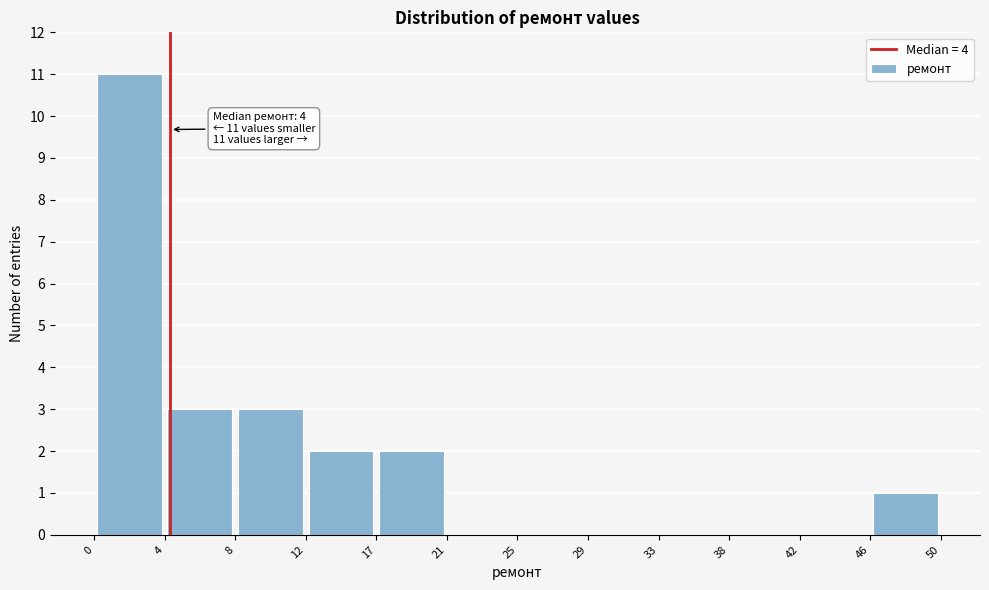

Which range on the x-axis has the tallest bar?

0 to 4